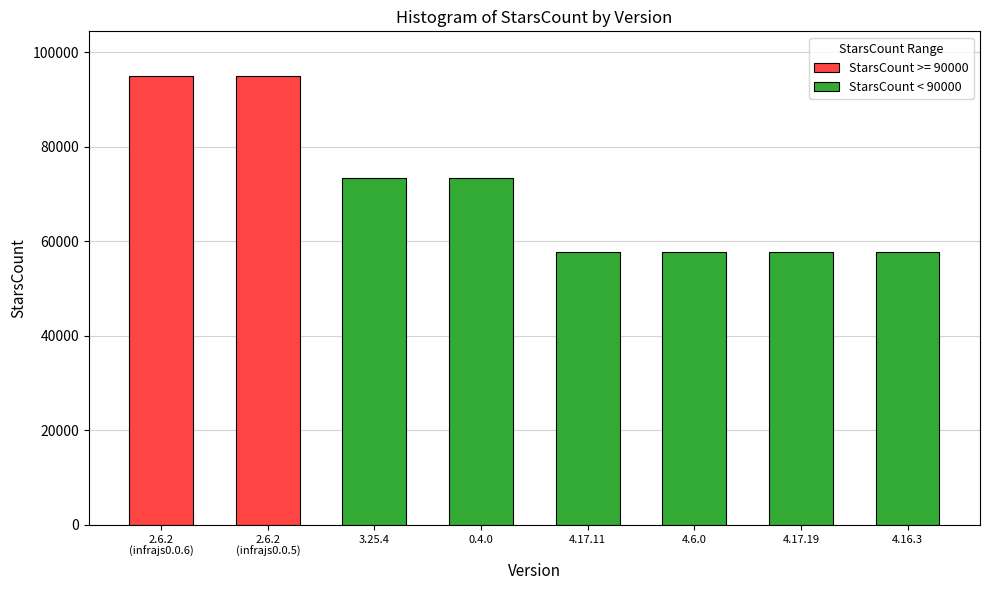

What is the smallest value displayed?

57779